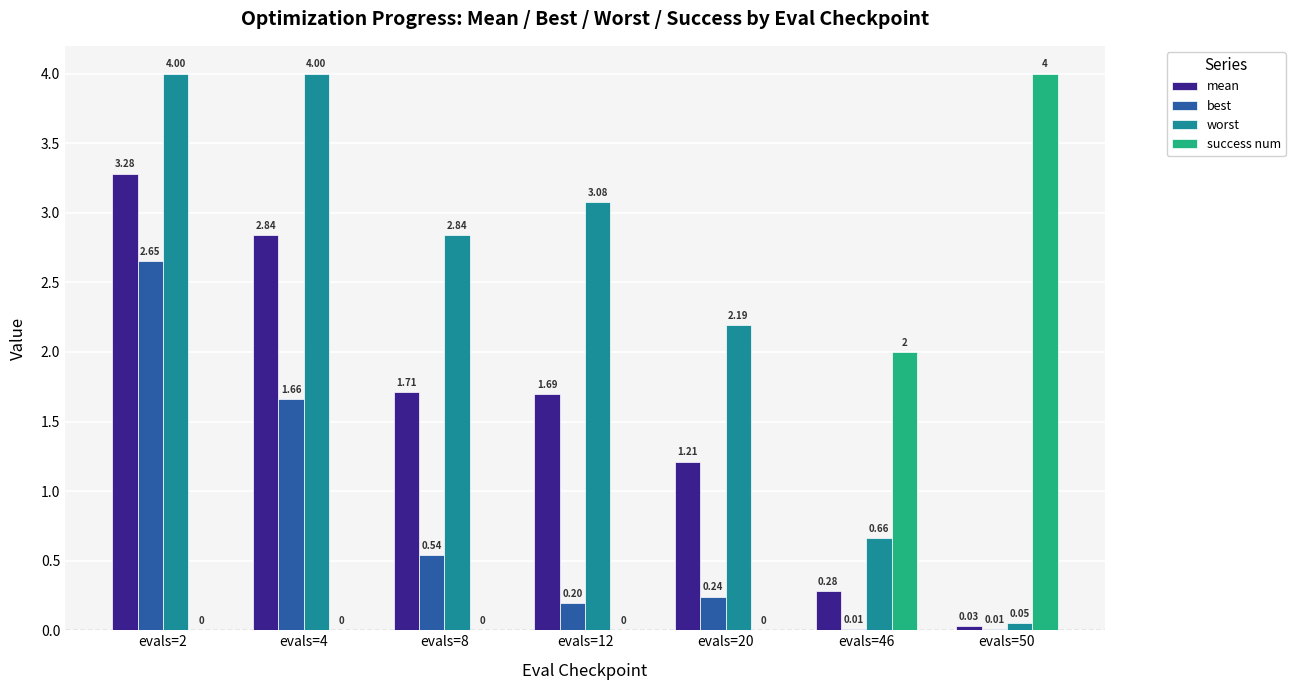

Which series has the largest total across all categories?

worst